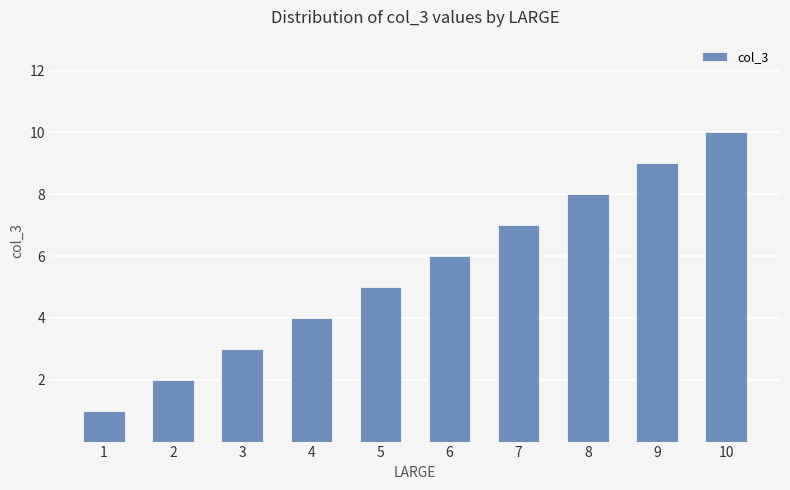

What is the difference between the second highest and minimum values?

8